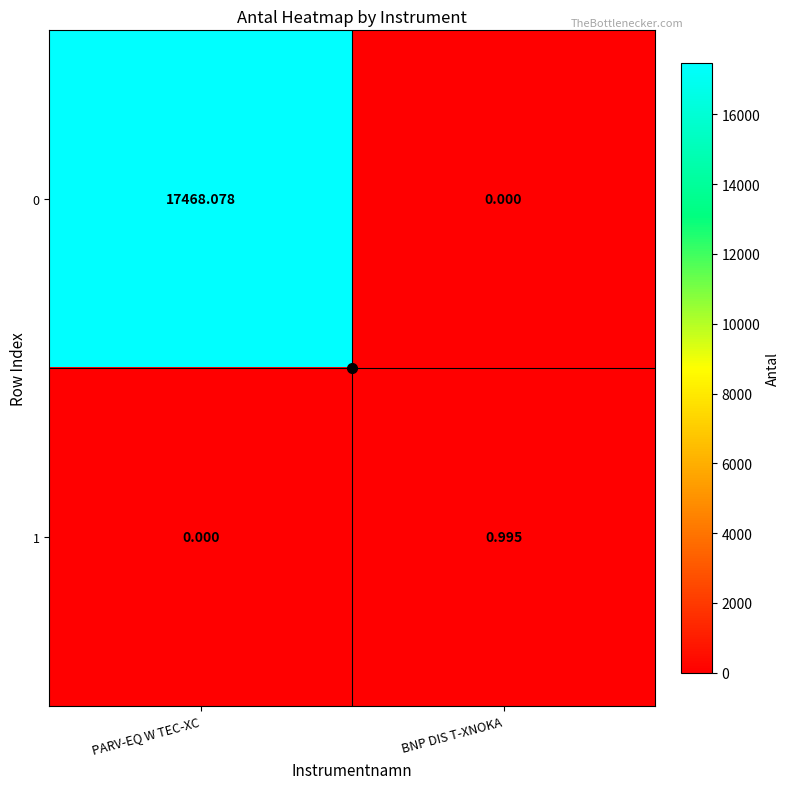

At which label does 0 reach its minimum?

BNP DIS T-XNOKA